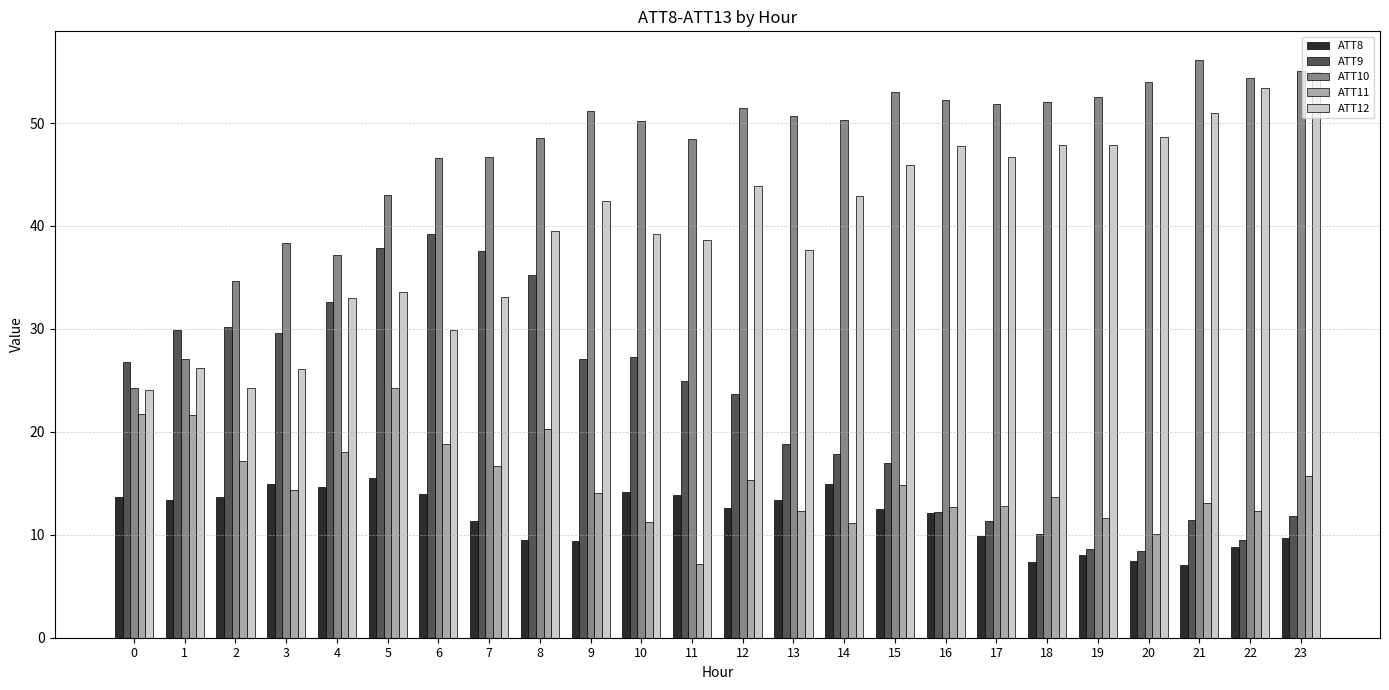

List the series in order of their peak value, lowest first.

ATT8, ATT11, ATT9, ATT12, ATT10